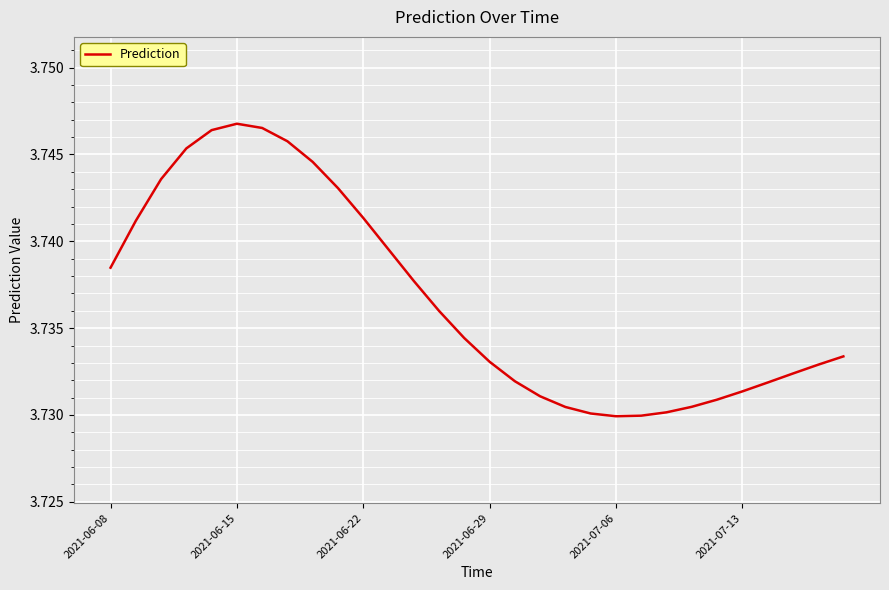

What is the greatest value displayed?

3.7